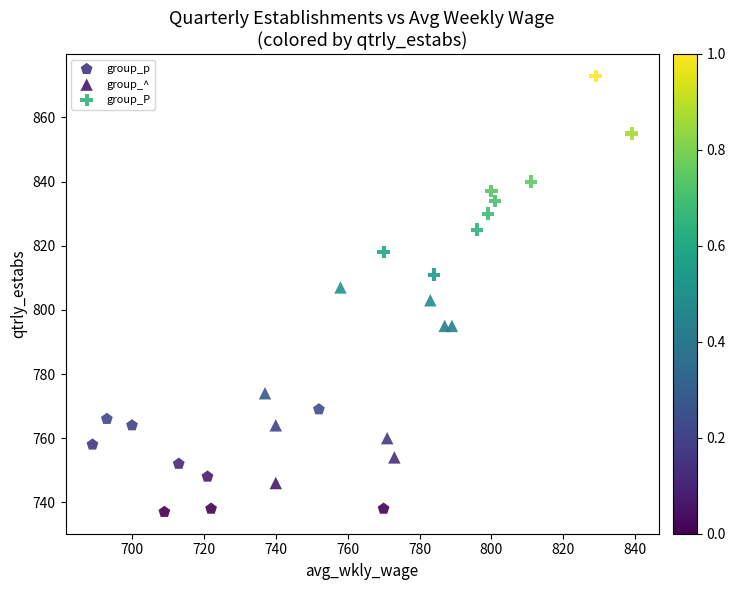

What are all the series names shown in the legend?

group_p, group_^, group_P